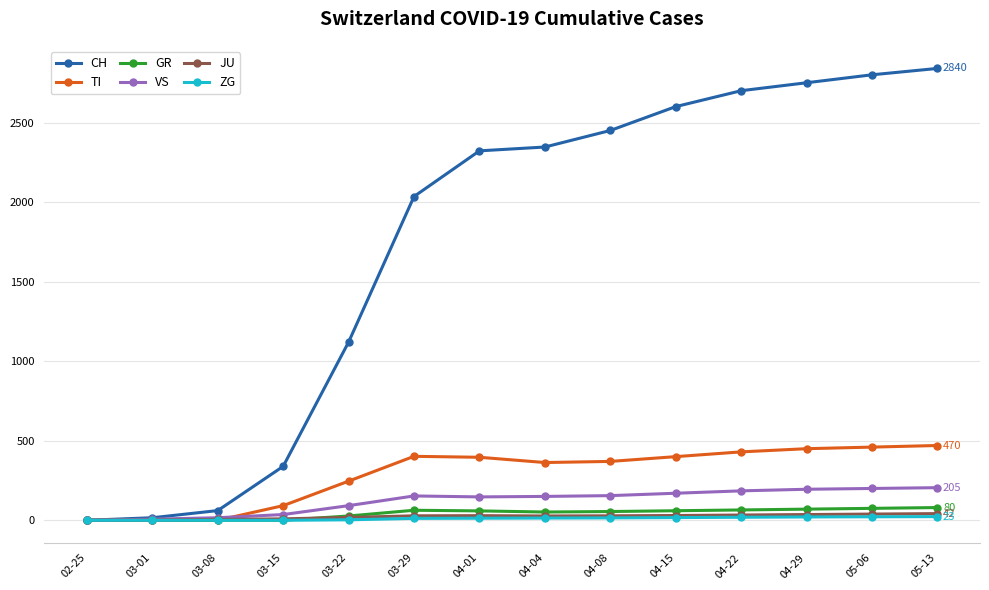

Is the value of VS at 05-13 greater than the value of ZG at 05-06?

Yes